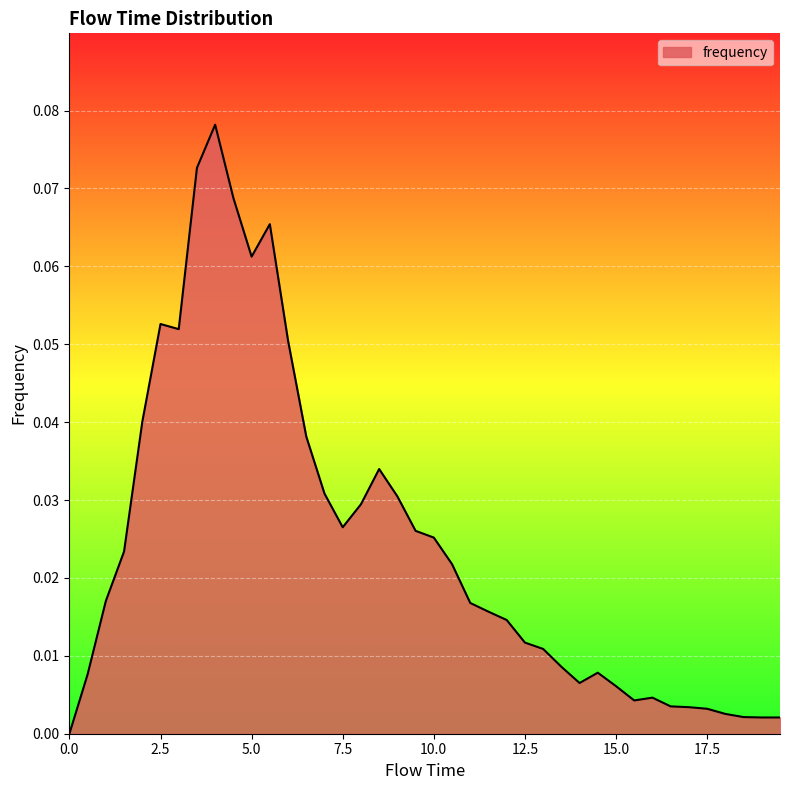

Is this an area chart (filled region under the line)?

Yes